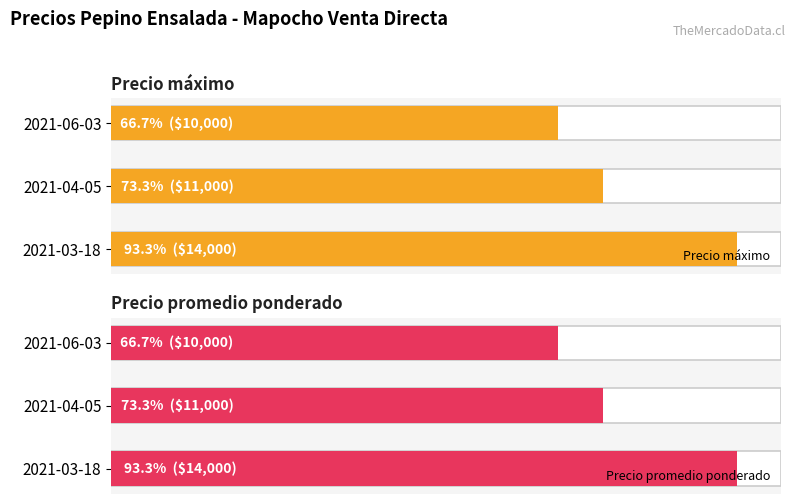

The value of Precio máximo at 2021-06-03 is 10000. True or false?

True